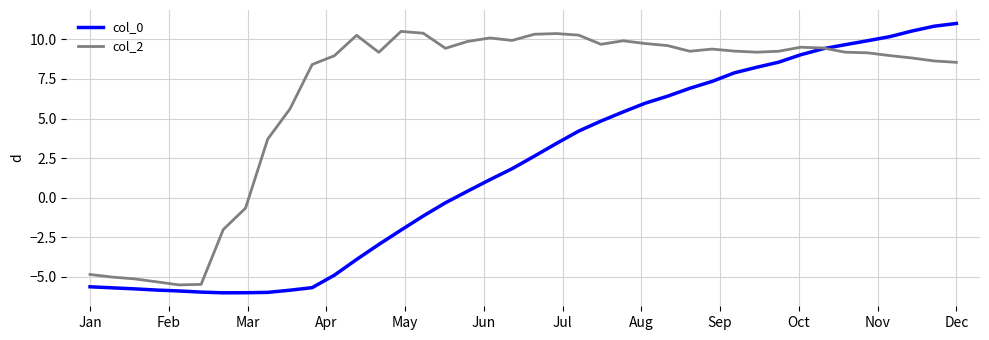

Which series has the largest total across all categories?

col_2